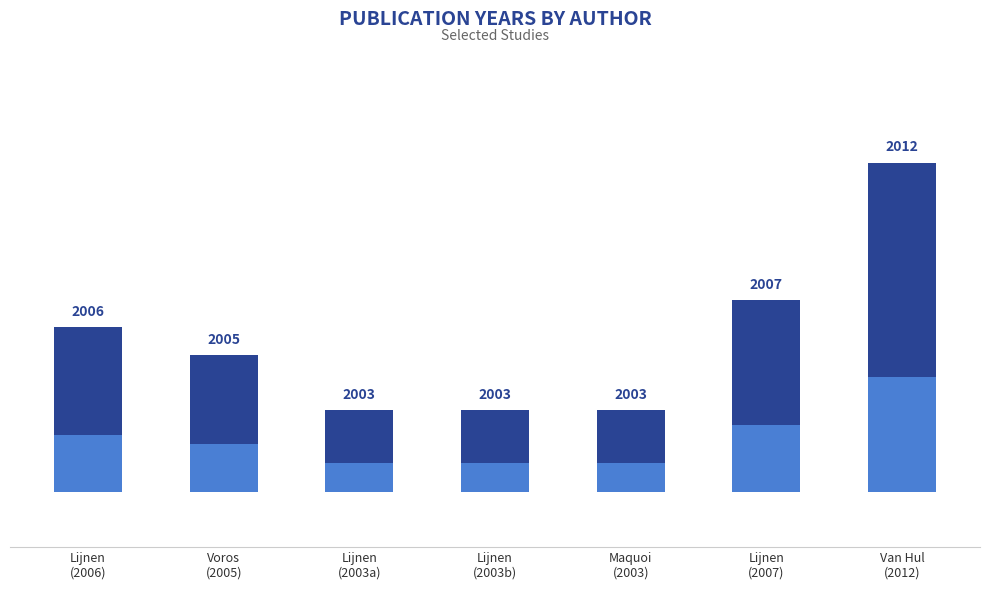

List the labels in order of value, smallest first.

Lijnen
(2003a), Lijnen
(2003b), Maquoi
(2003), Voros
(2005), Lijnen
(2006), Lijnen
(2007), Van Hul
(2012)